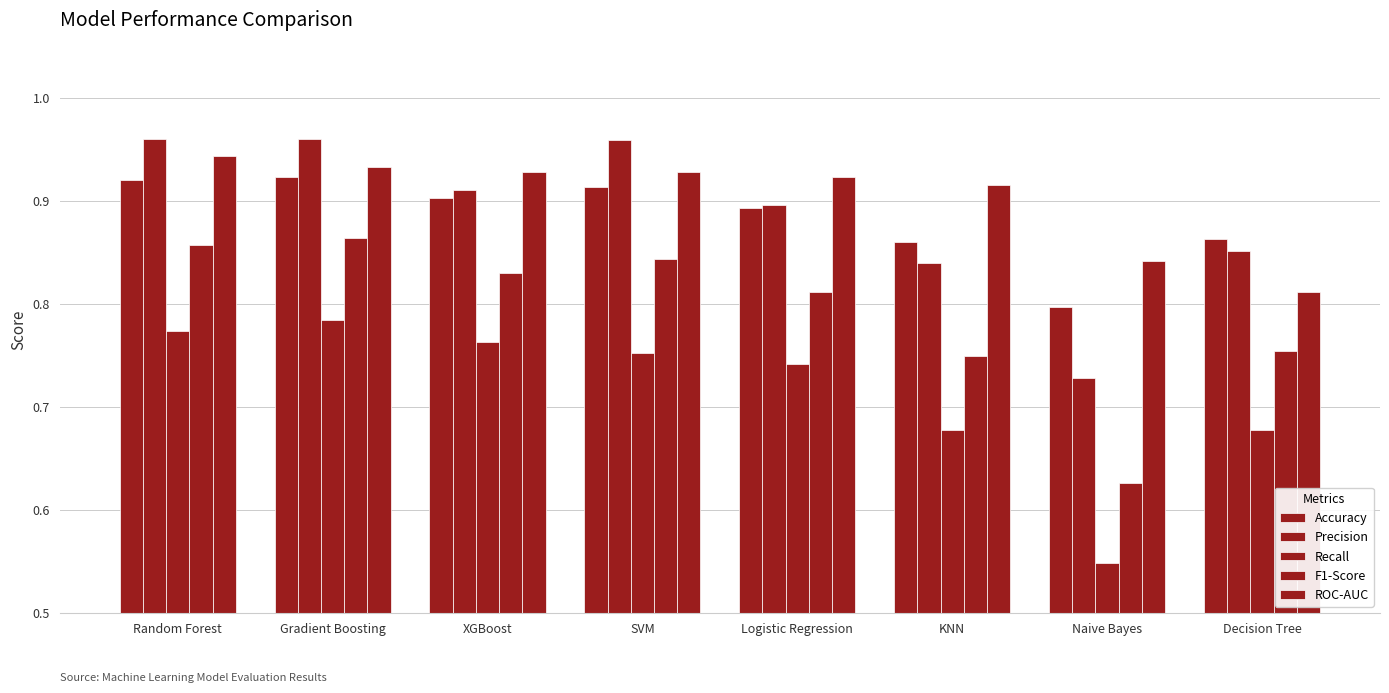

How many bars are there in total?

40